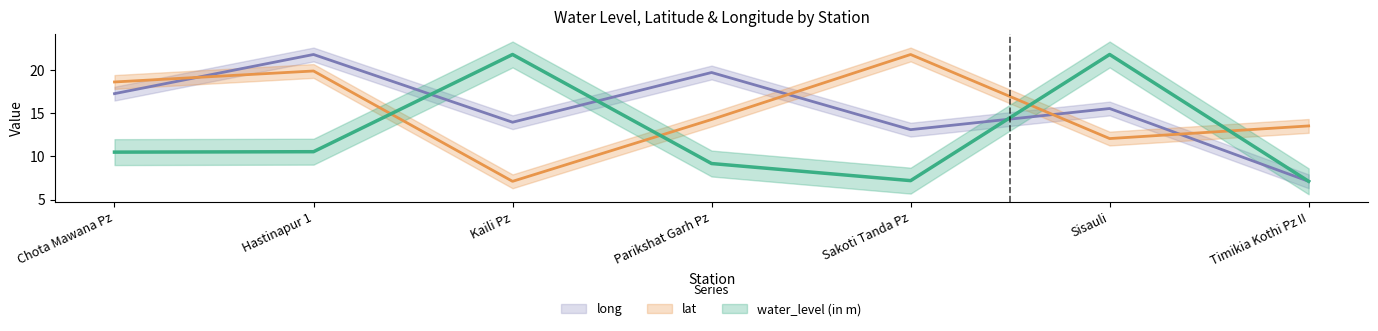

What is the total value across all series at Kaili Pz?

42.9